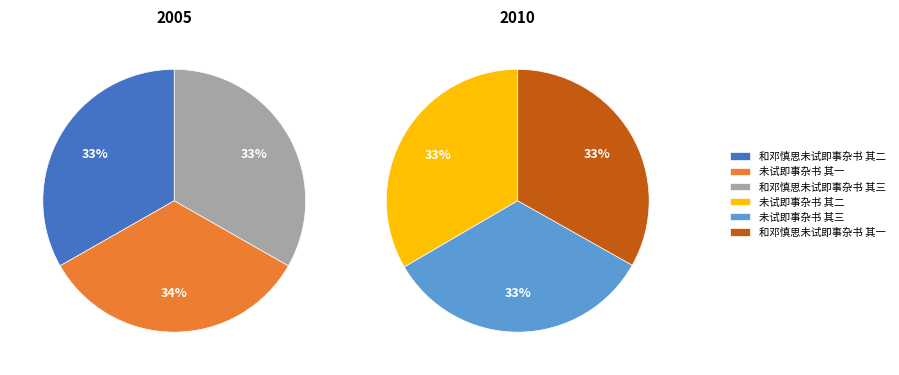

What is the smallest slice in the pie chart?

和邓慎思未试即事杂书 其一